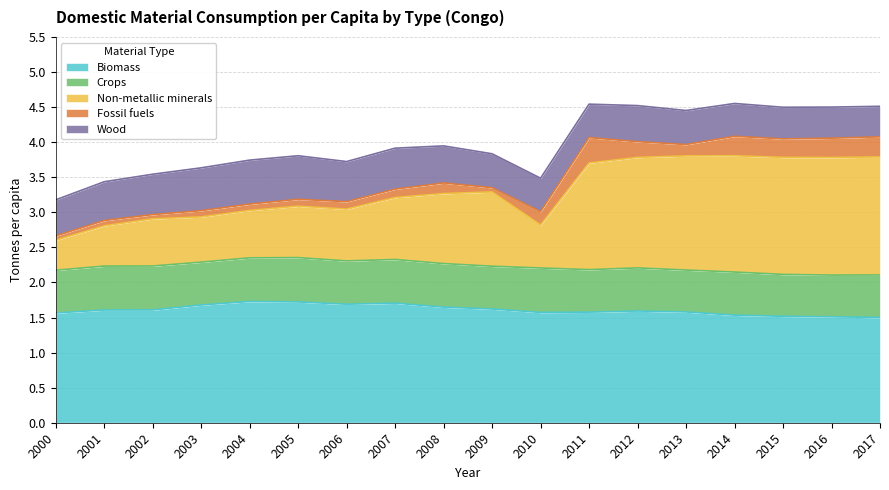

What is the sum of all Wood values?

9.4